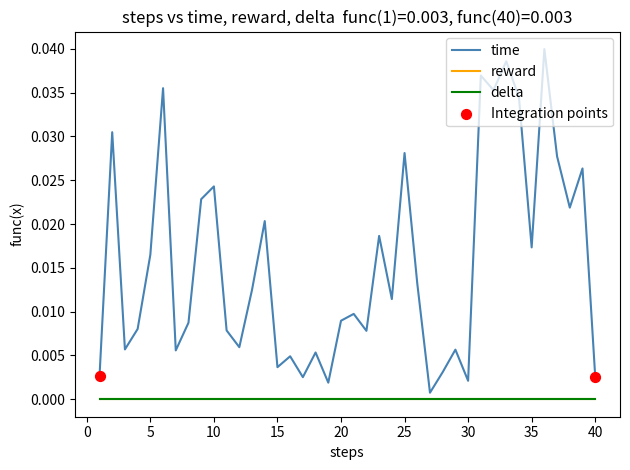

Is this an area chart (filled region under the line)?

No